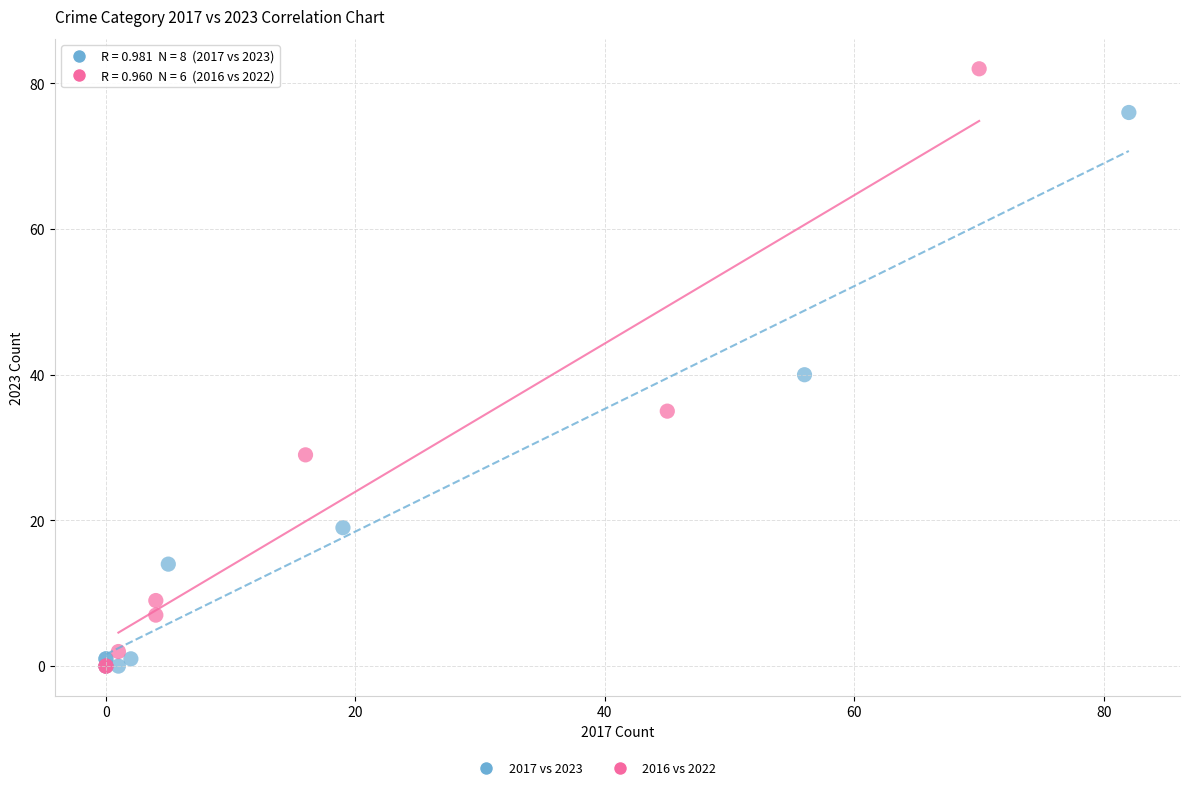

Which series contains the highest Y value?

2016 vs 2022